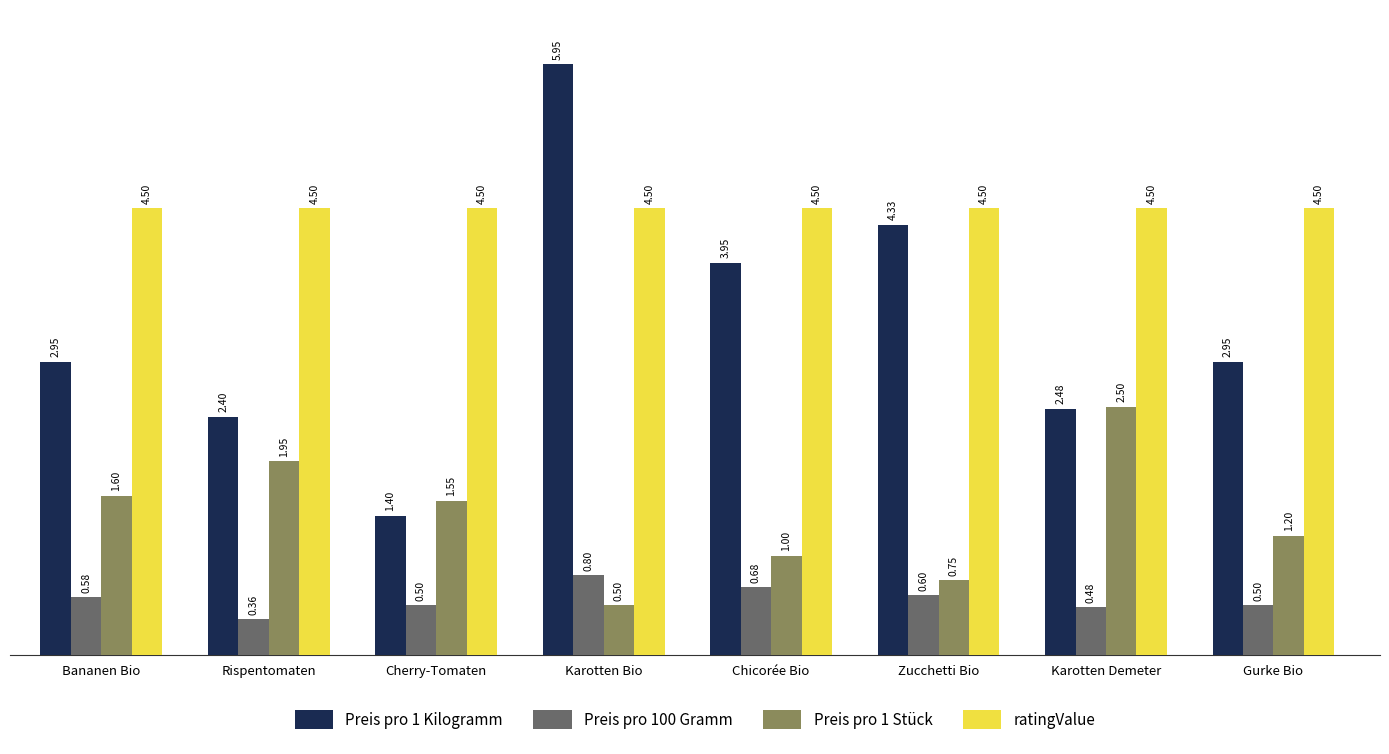

What is the value of the Preis pro 100 Gramm bar at the 8th from the left?

0.5